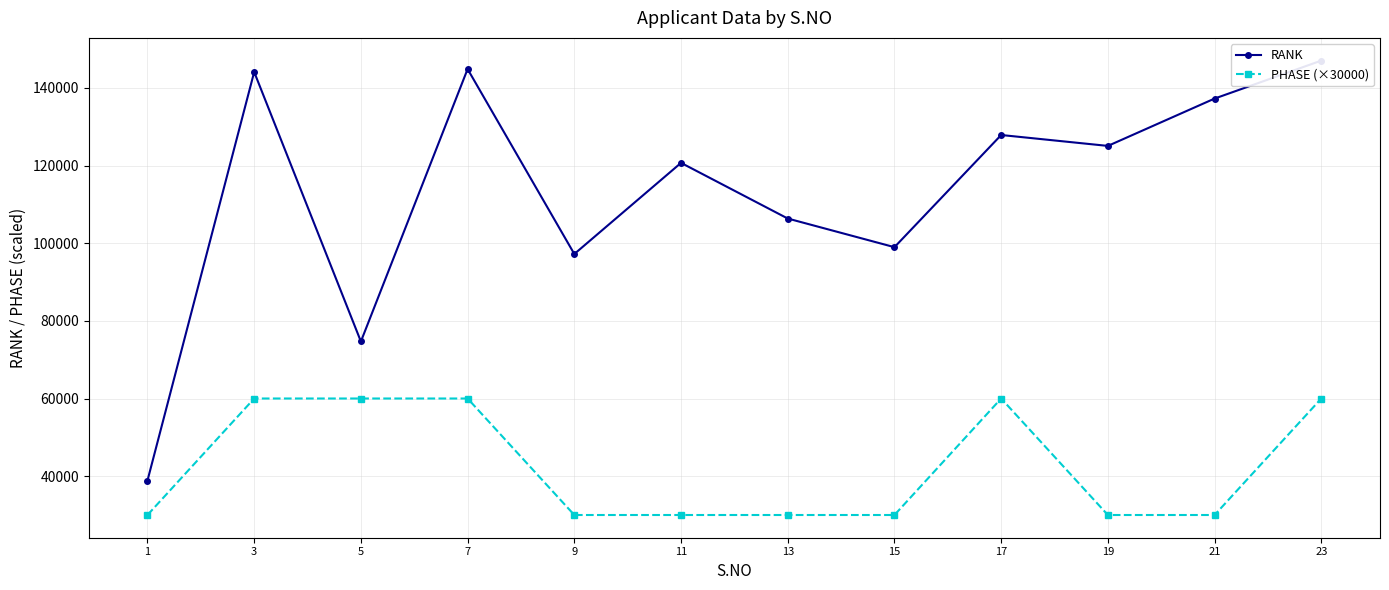

True or false: RANK and PHASE (×30000) intersect in this chart.

False